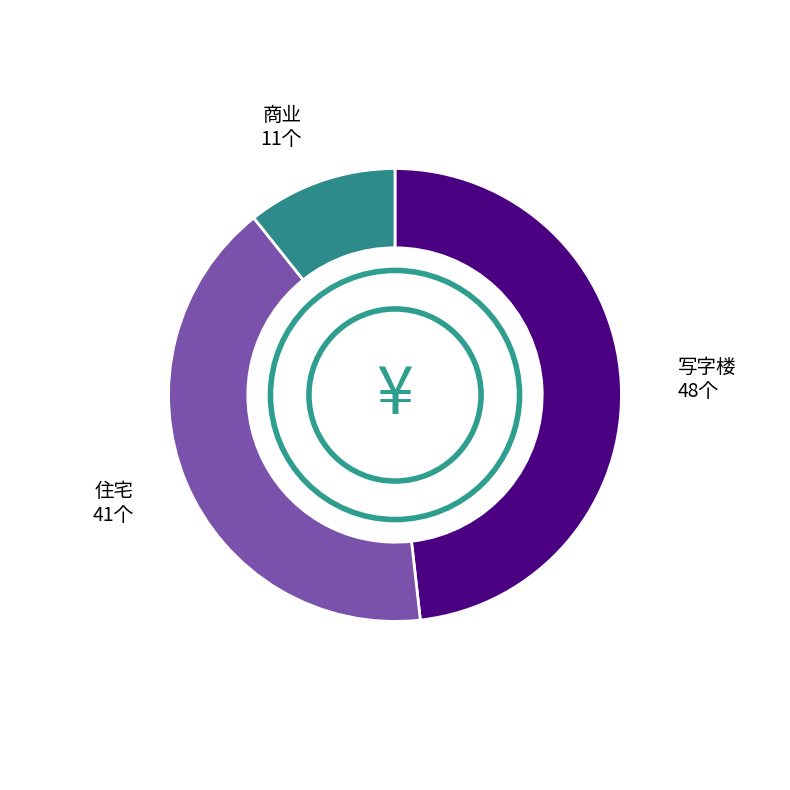

How many segments does this pie chart have?

3